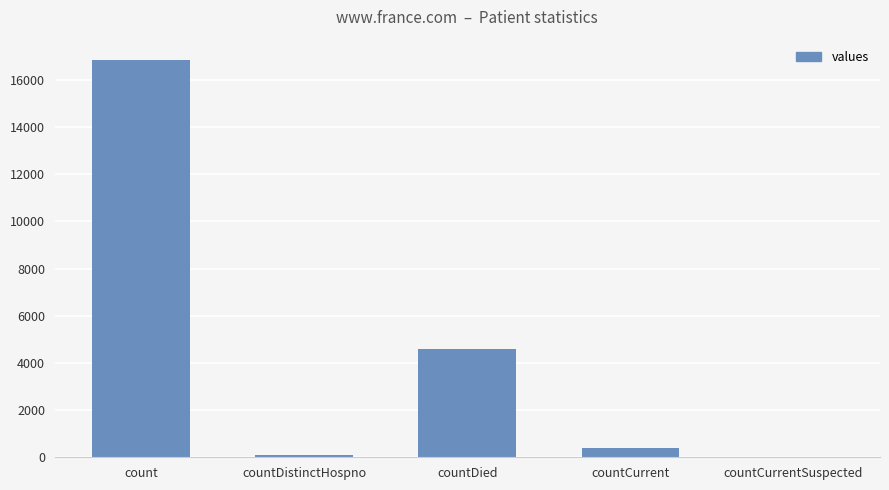

Which category has the highest value across all series?

count